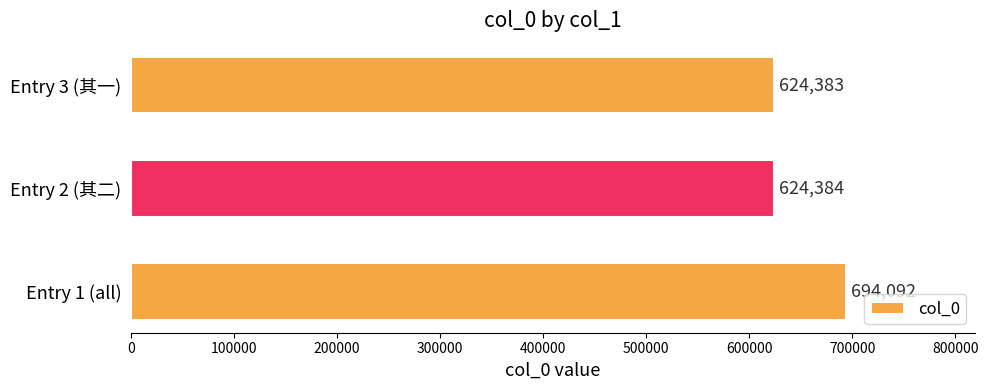

The chart shows a value of 624384 at Entry 2 (其二). True or false?

True